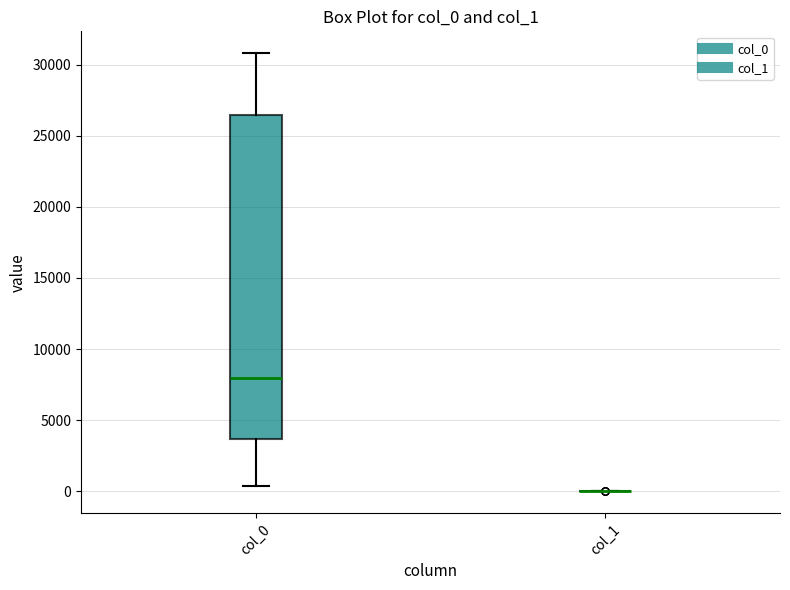

Reading left to right, read every box against the y-axis: the position of its median line, the range the box covers, and the ends of its whiskers. The values are not printed on the chart, so give them approximately, as read against the axis.

col_0: median 8000, box 3500 to 26500, whiskers 500 to 31000
col_1: box collapsed to a line at 0, whiskers 0 to 0